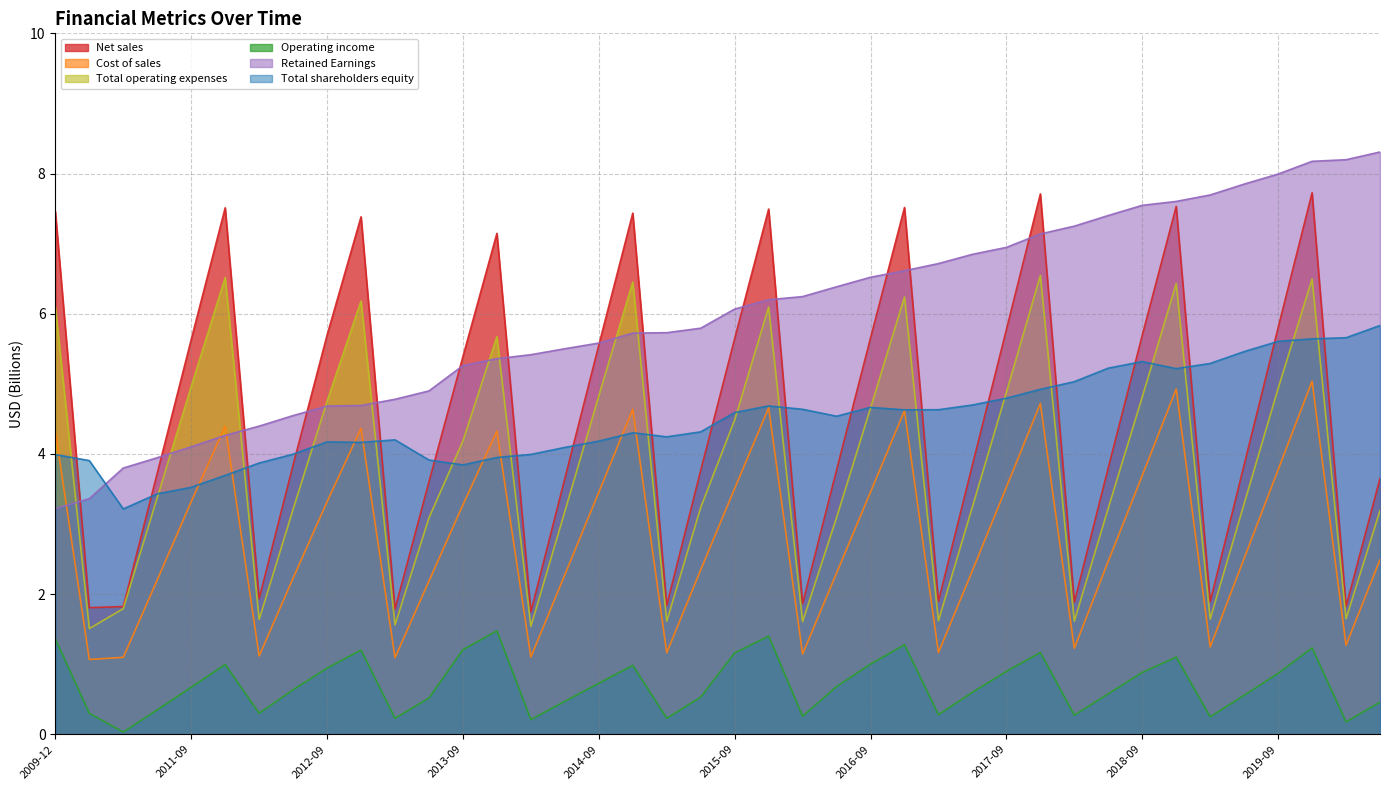

At which label does Total shareholders equity reach its minimum?

2011-03-31